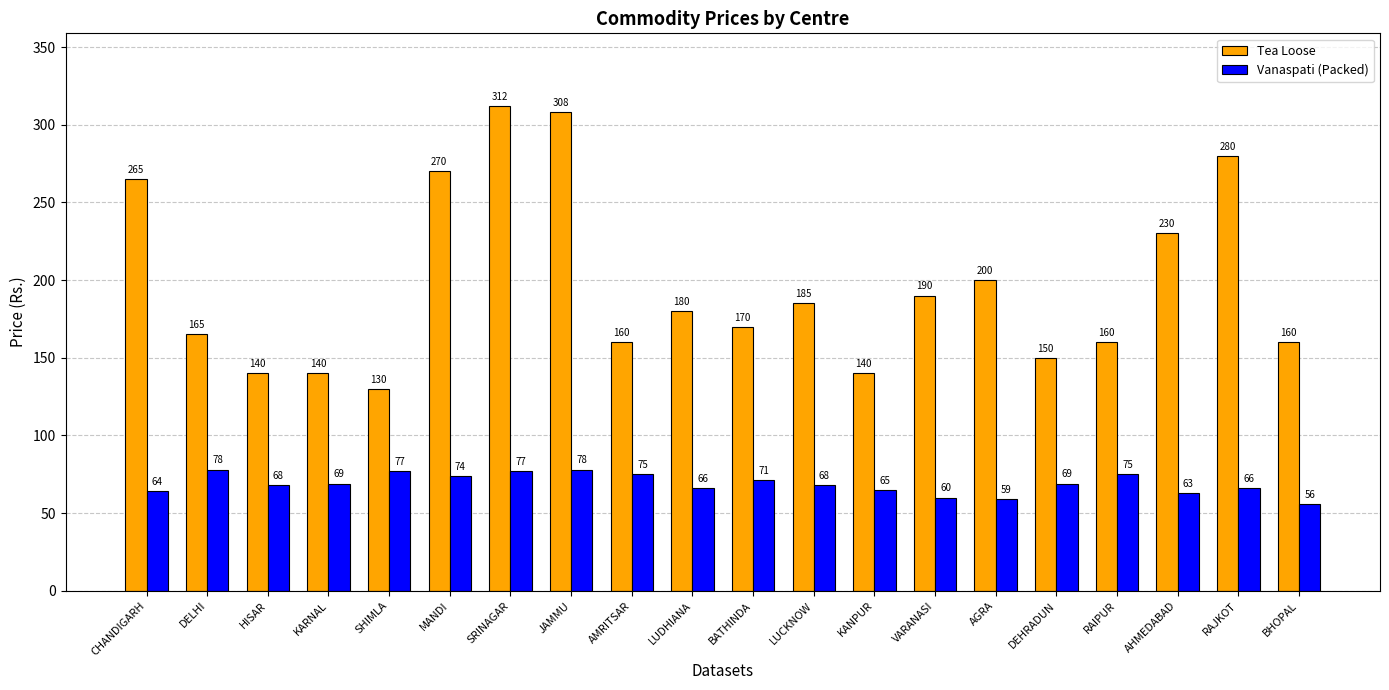

At which label does Tea Loose first exceed 180?

CHANDIGARH